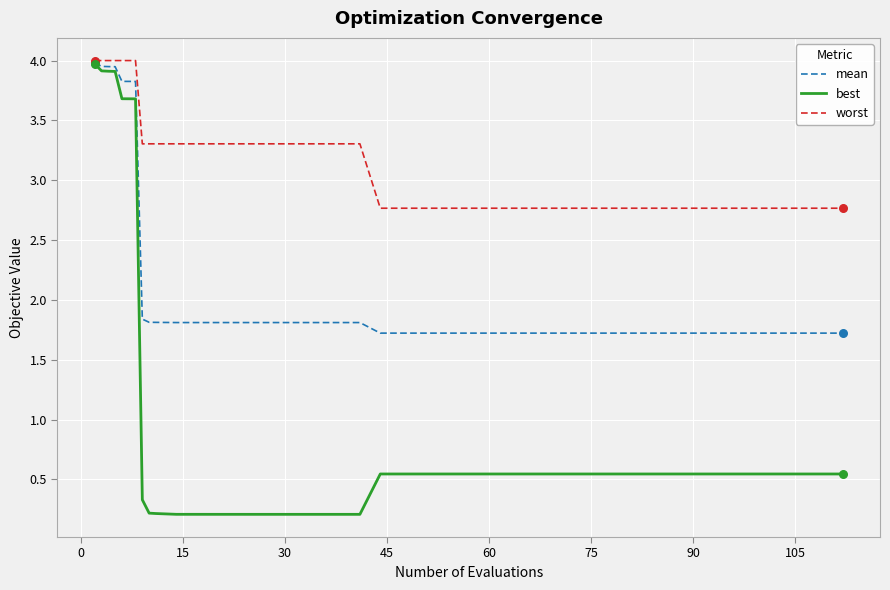

Which series has the largest range (max minus min)?

best